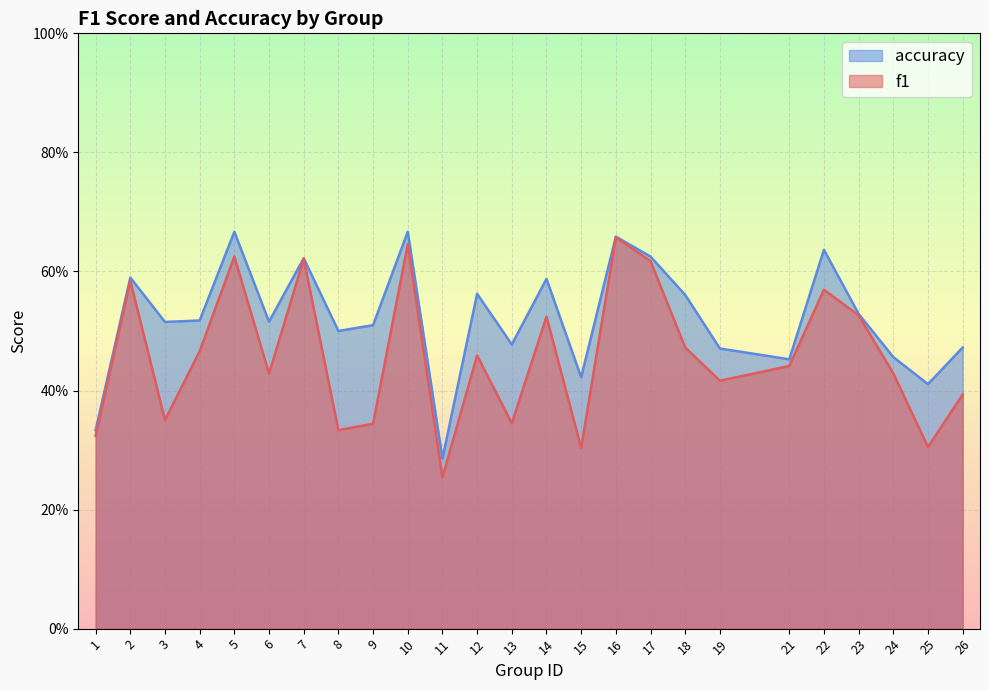

What is the difference between the accuracy values at 10 and 25?

0.3